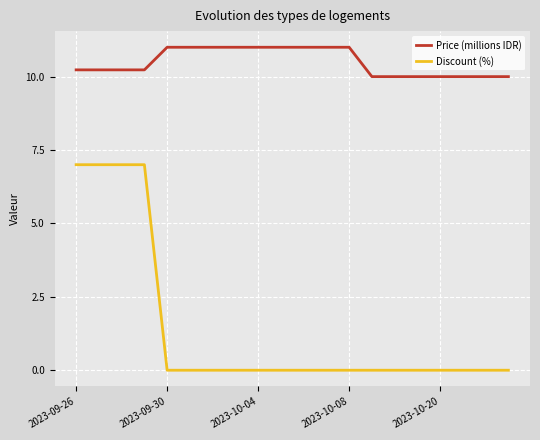

True or false: Price (millions IDR) and Discount (%) cross at least once.

False